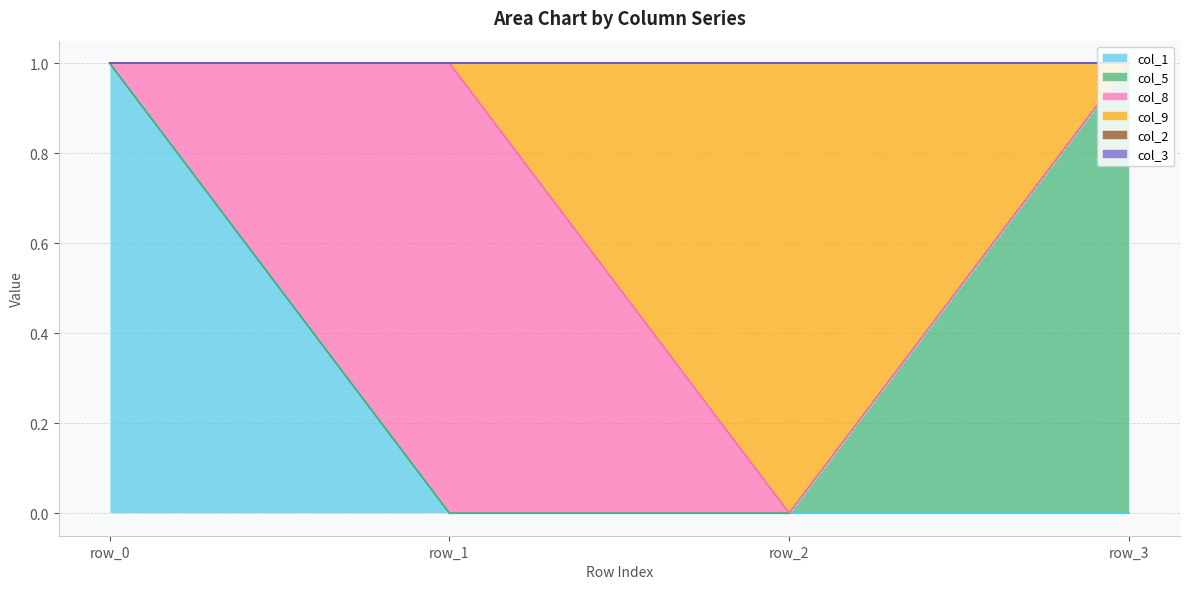

How many lines are shown in the chart?

6